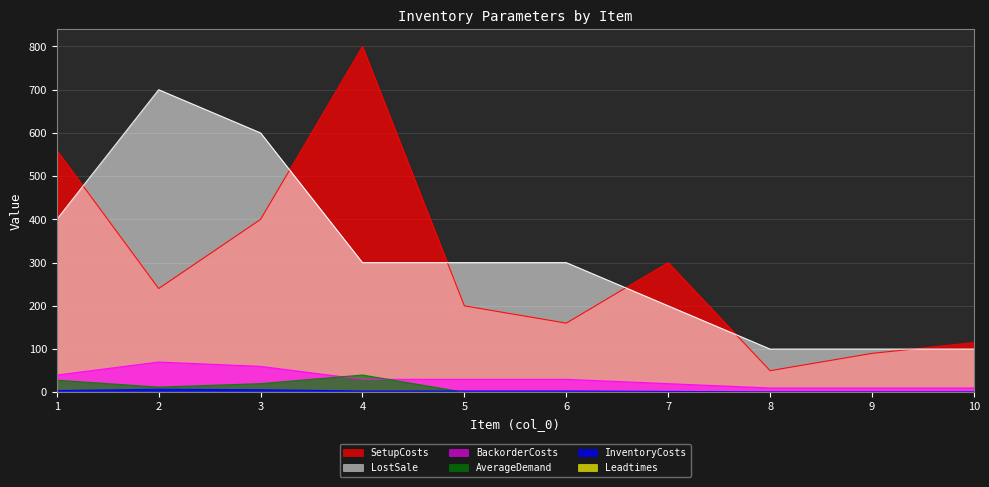

The value of LostSale at 8 is 100. True or false?

True